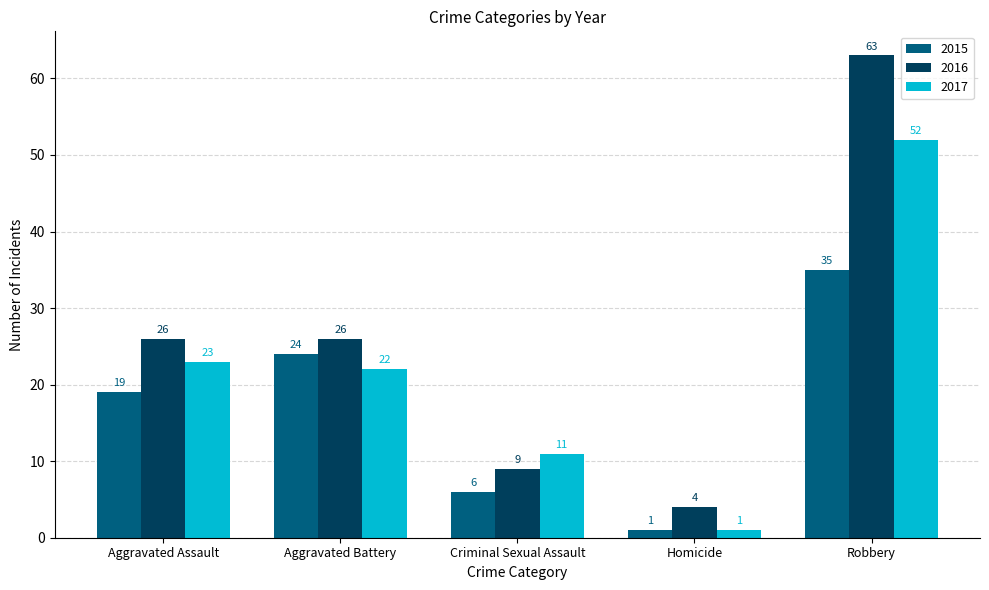

What is the label of the 2nd bar from the right?

Homicide